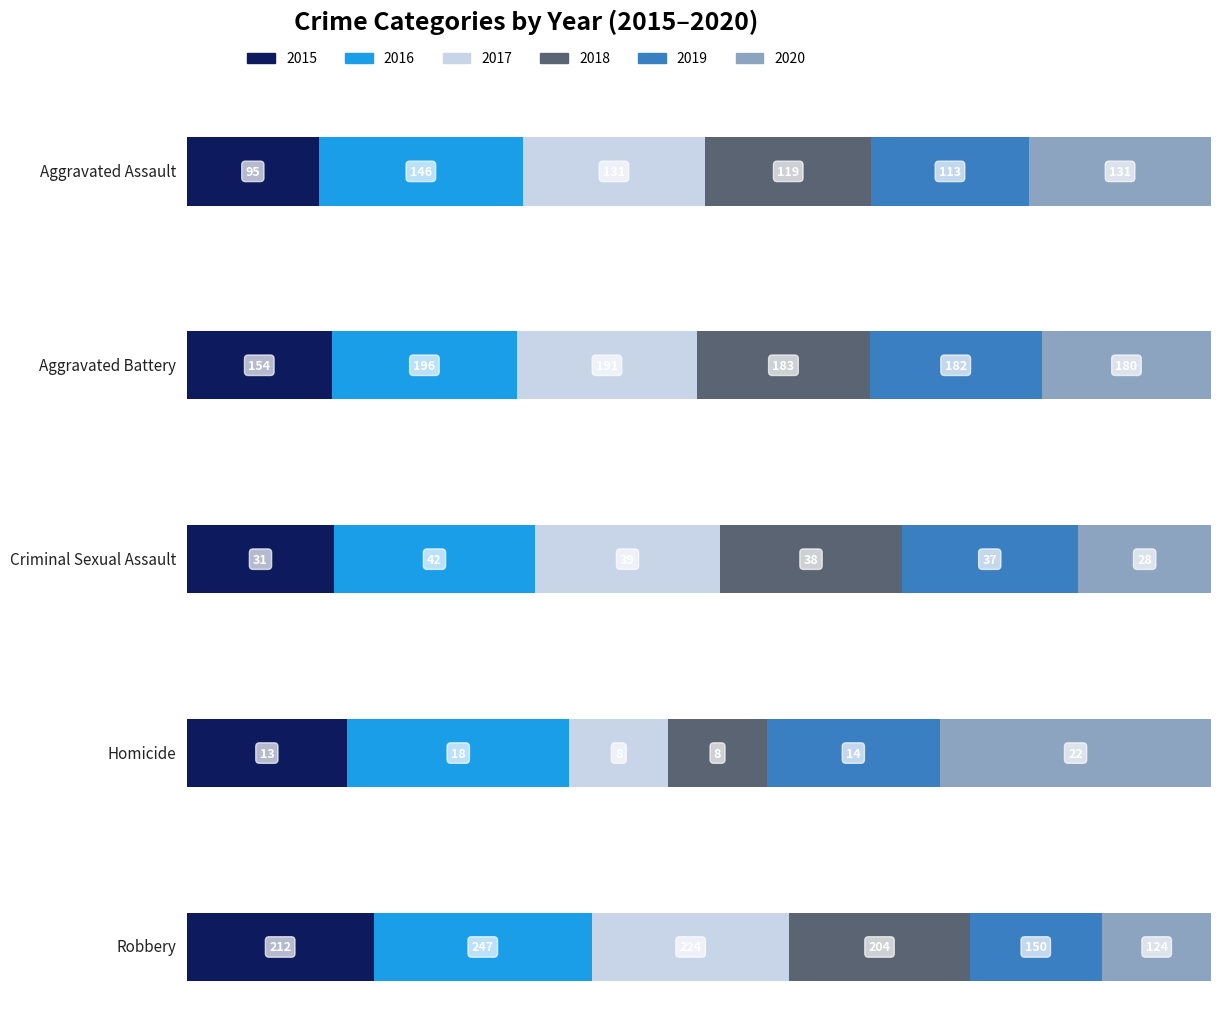

The value of 2019 at Aggravated Battery is 104. True or false?

False